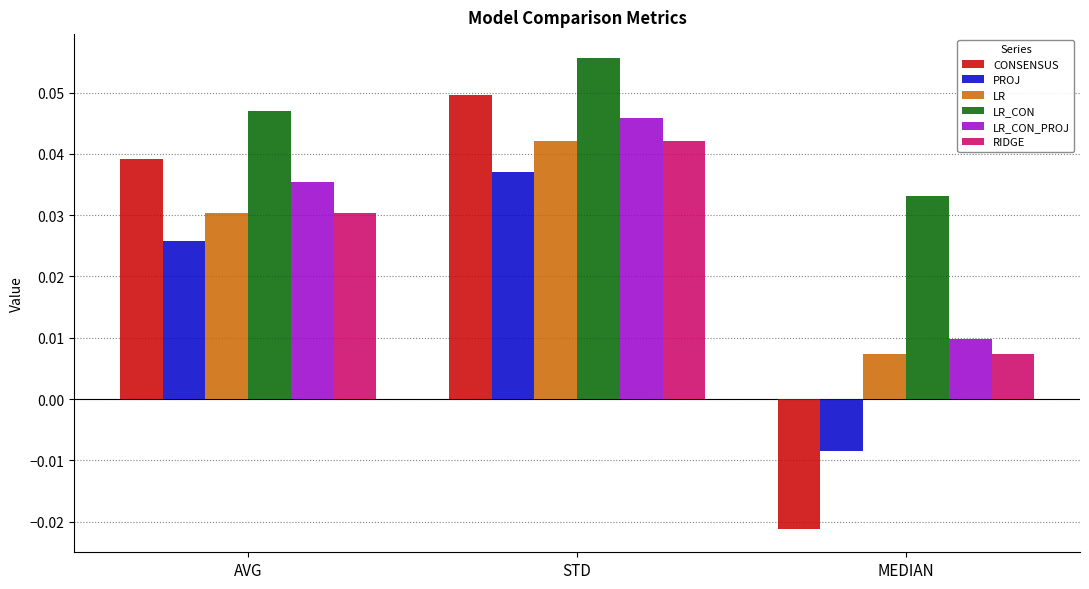

Does the chart contain any negative values?

Yes